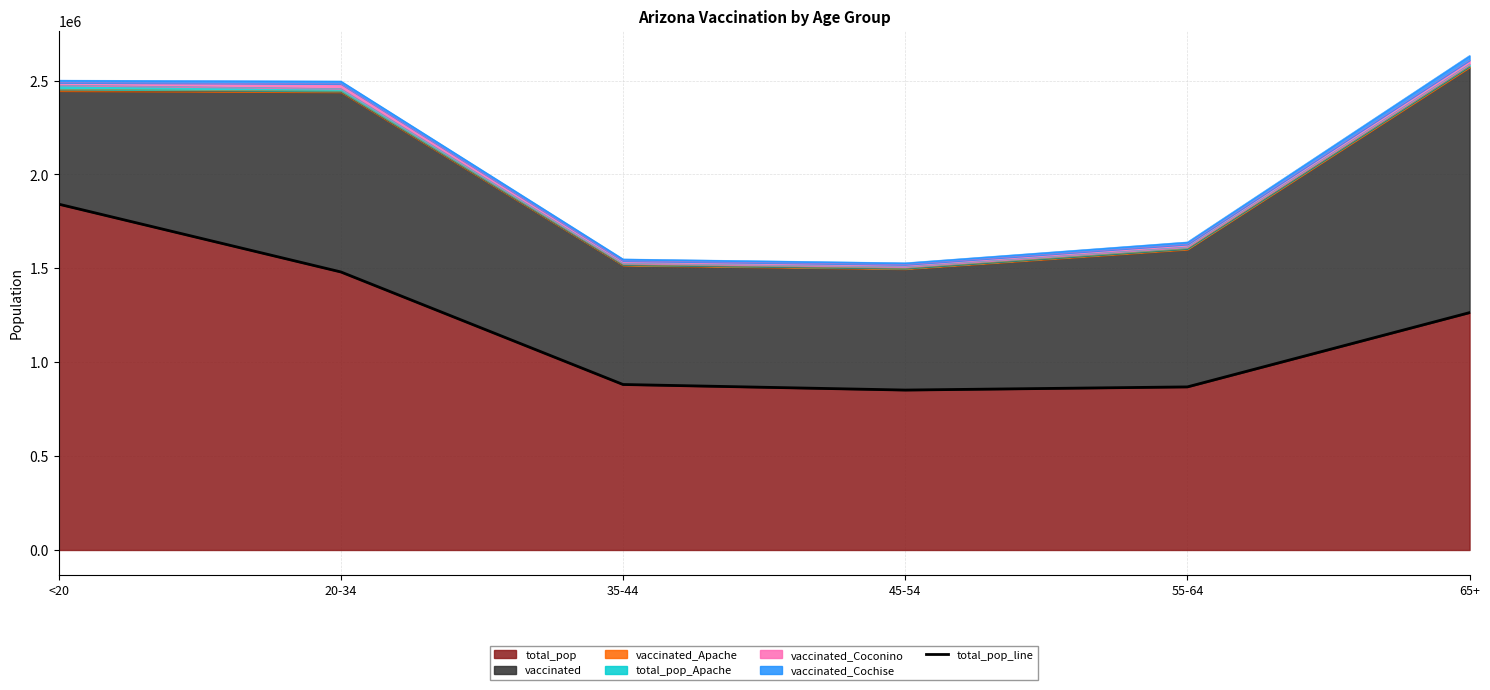

What is the sum of the values at 35-44 and 45-54?

1733271